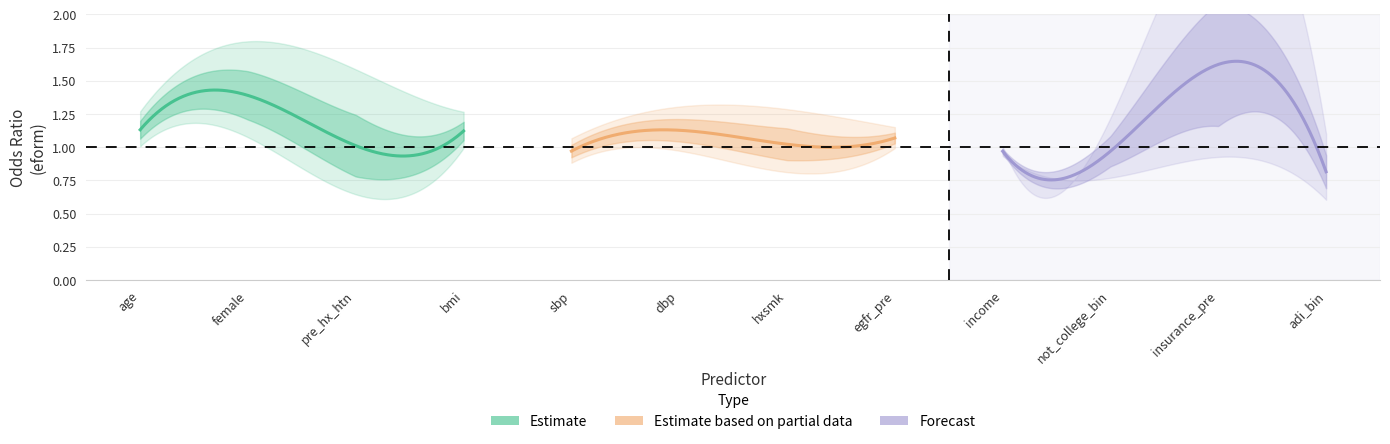

Is the value of b at insurance_pre greater than the value of ll at age?

Yes